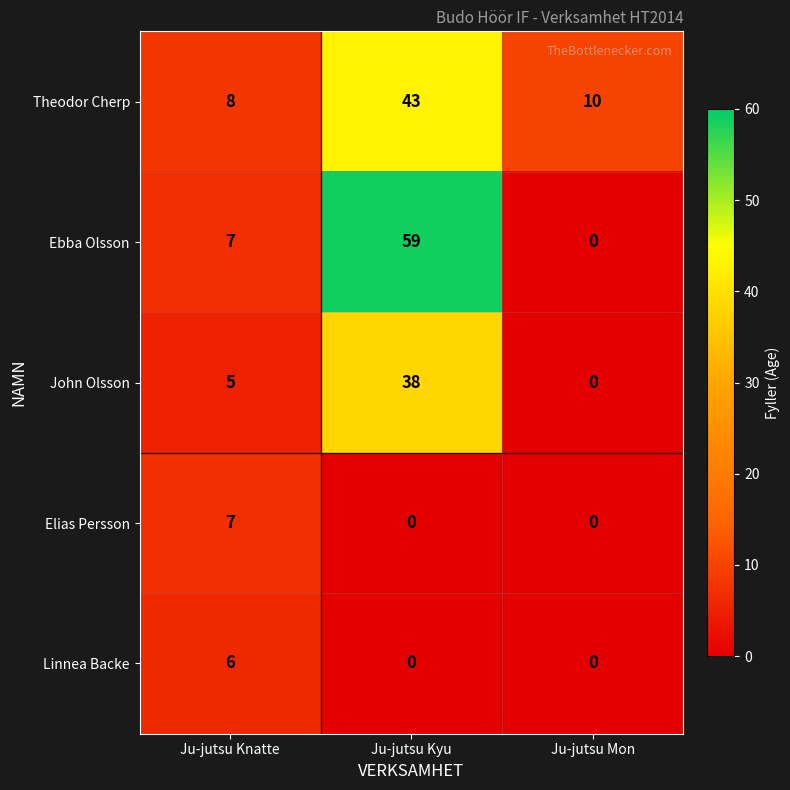

The John Olsson series shows 51 at Ju-jutsu Kyu. True or false?

False